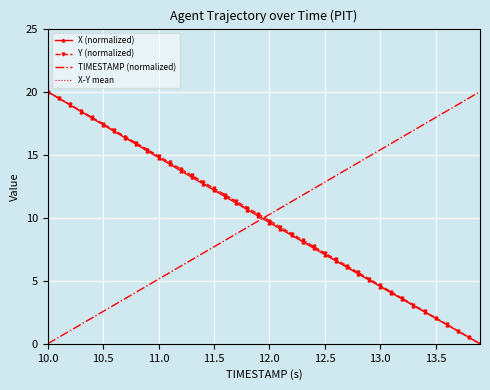

How many times do X (normalized) and TIMESTAMP (normalized) cross each other?

1